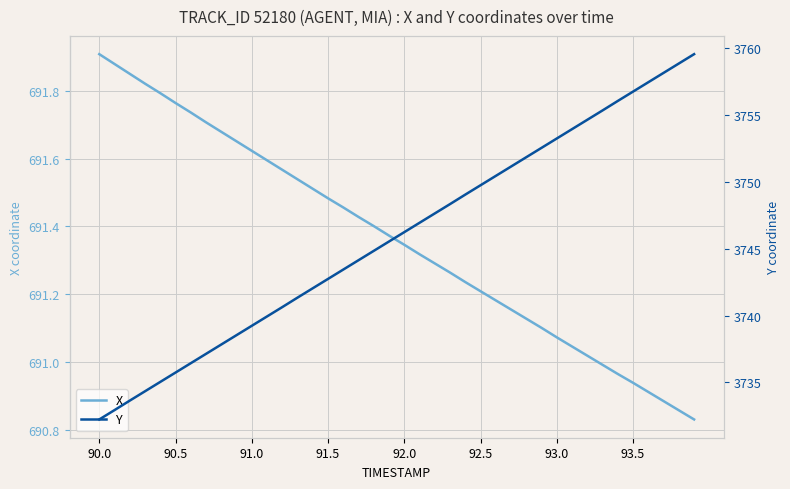

Which category has the highest value in the X series?

90.0